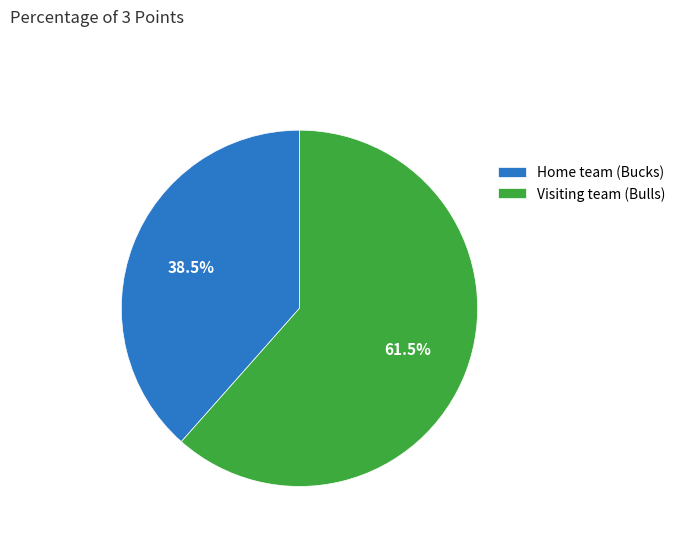

What is the total percentage of Home team (Bucks) and Visiting team (Bulls)?

100.0%